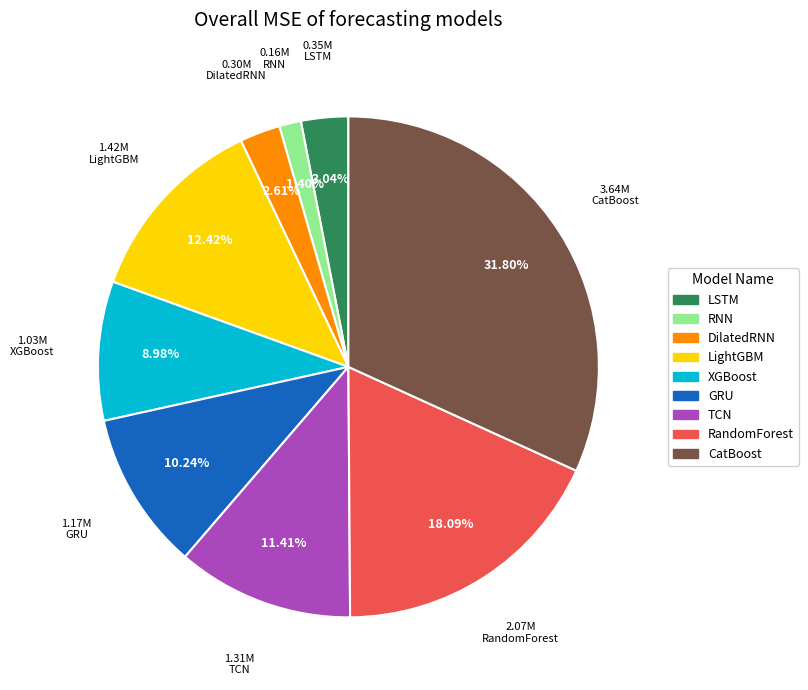

How many segments does this pie chart have?

9